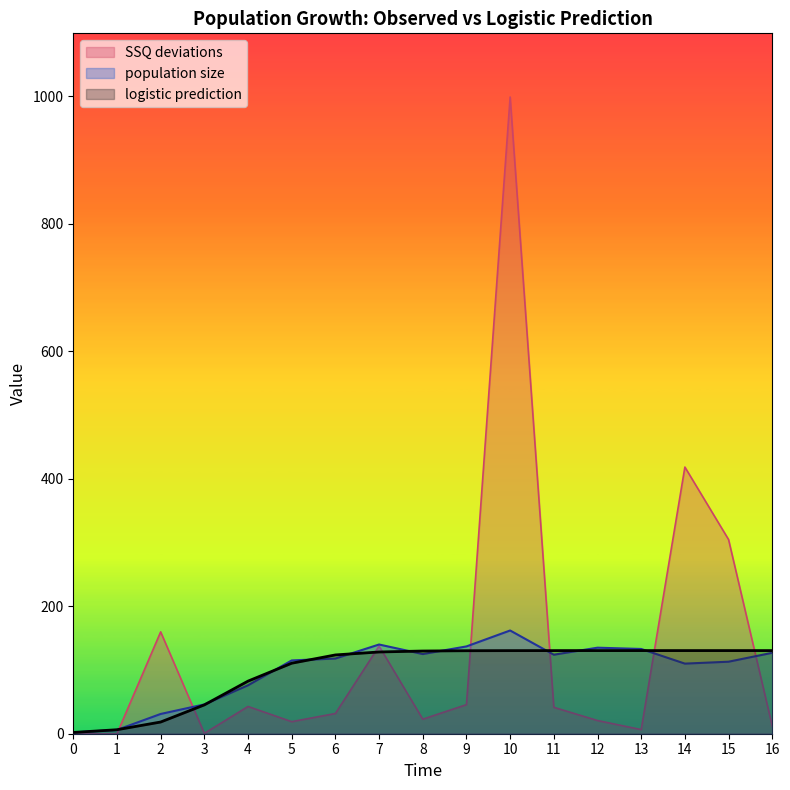

Reading left to right, what are all the values shown in this chart?

population size: 0=2.0	1=6.0	2=31.0	3=46.0	4=76.0	5=115.0	6=118.0	7=140.0	8=125.0	9=137.0	10=162.0	11=124.0	12=135.0	13=133.0	14=110.0	15=113.0	16=127.0
logistic prediction: 0=2.0	1=6.3	2=18.4	3=45.3	4=82.5	5=110.6	6=123.6	7=128.3	8=129.8	9=130.2	10=130.4	11=130.4	12=130.4	13=130.5	14=130.5	15=130.5	16=130.5
SSQ deviations: 0=0.0	1=0.1	2=159.8	3=0.6	4=42.7	5=18.9	6=31.7	7=137.5	8=22.8	9=45.6	10=999.1	11=41.4	12=20.7	13=6.5	14=418.4	15=304.7	16=11.9